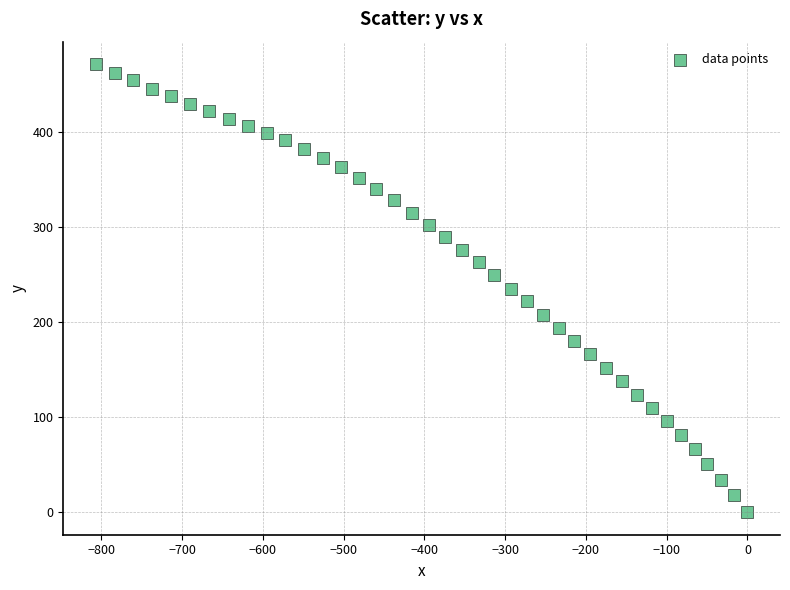

What is the range of Y values (max minus min)?

471.6